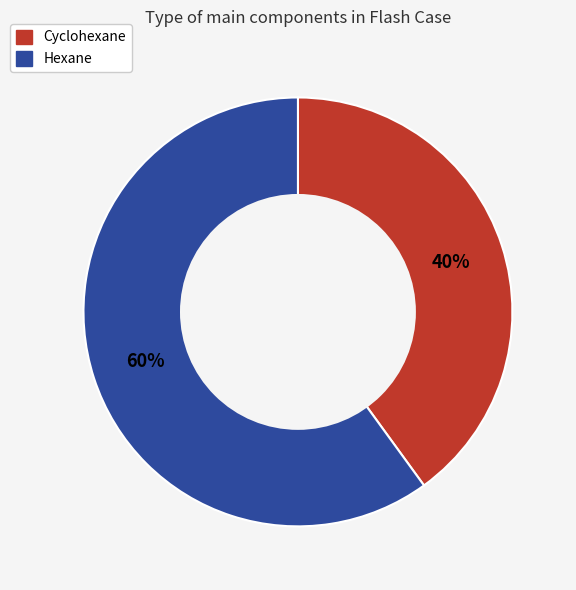

Which category has the smallest portion of the pie?

Cyclohexane